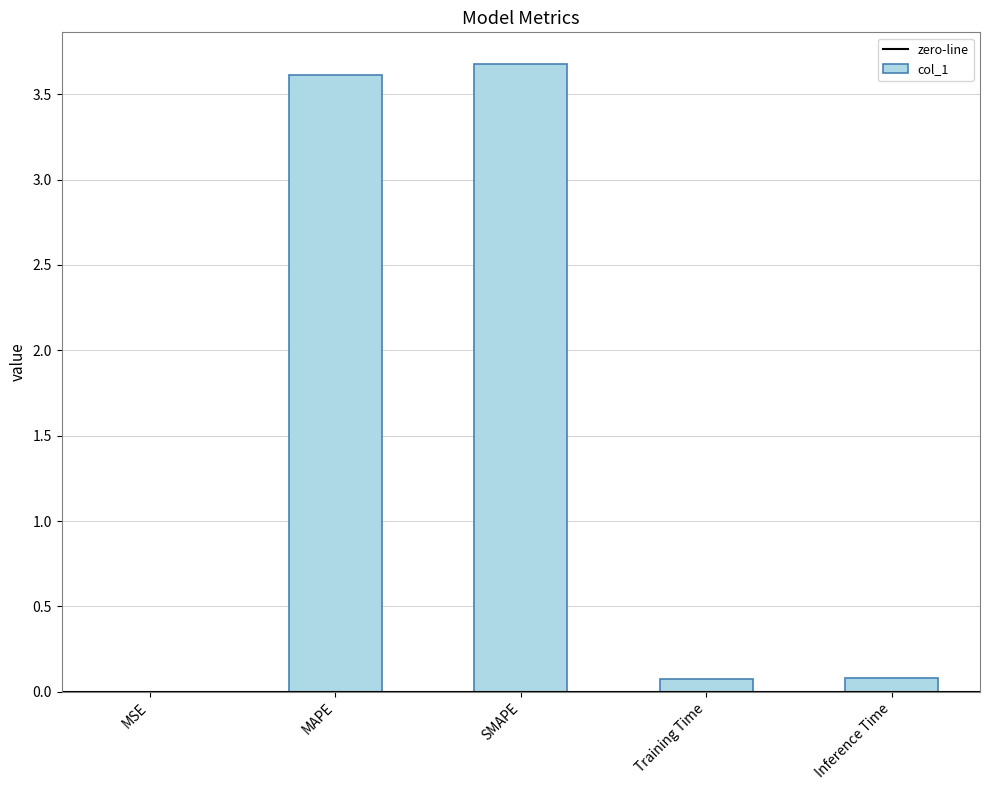

The chart shows a value of 5.4 at MAPE. True or false?

False